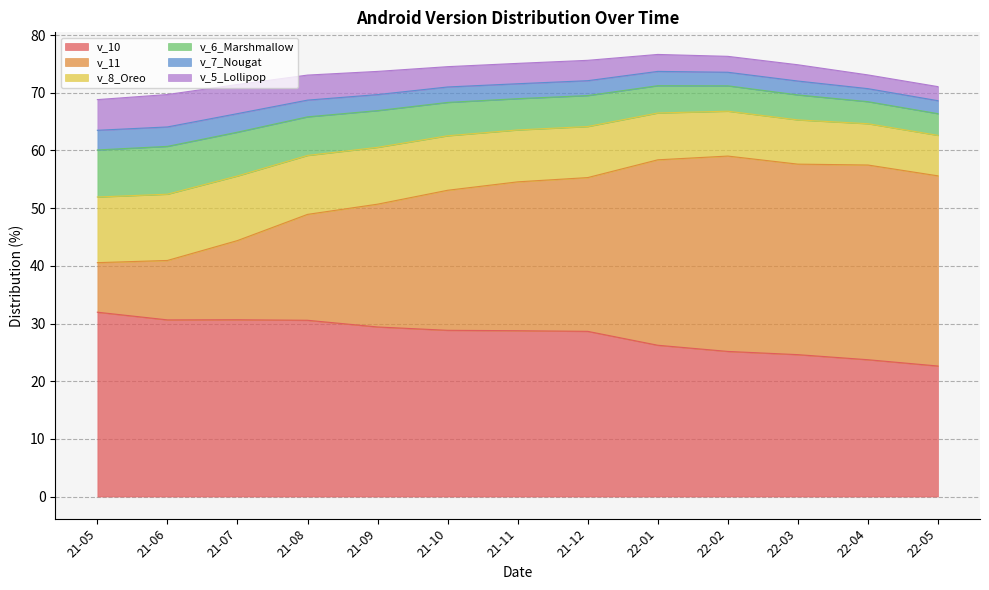

What is the spread (max minus min) of values at 22-05?

30.7